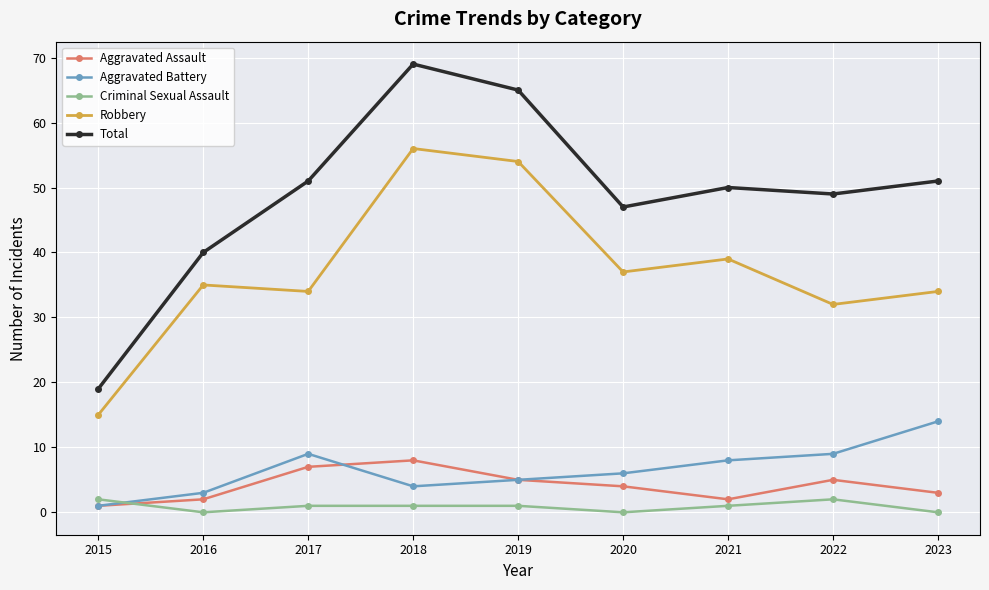

At which category does Aggravated Assault reach its first local peak?

2018